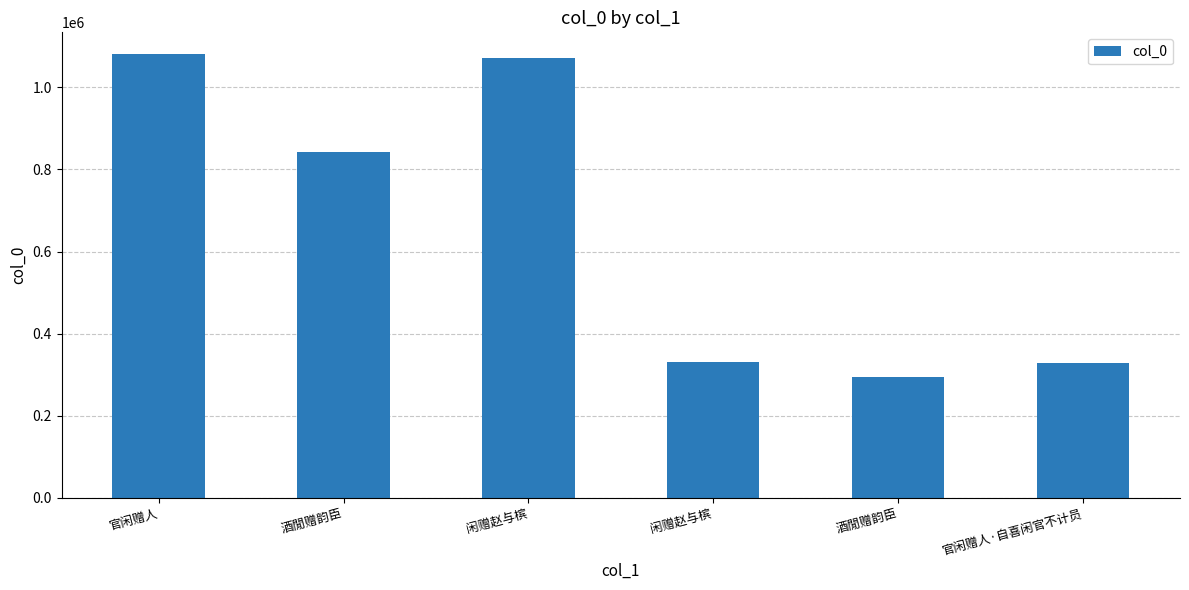

What is the ratio of the value at 官闲赠人 to the value at 闲赠赵与槟?

3.3